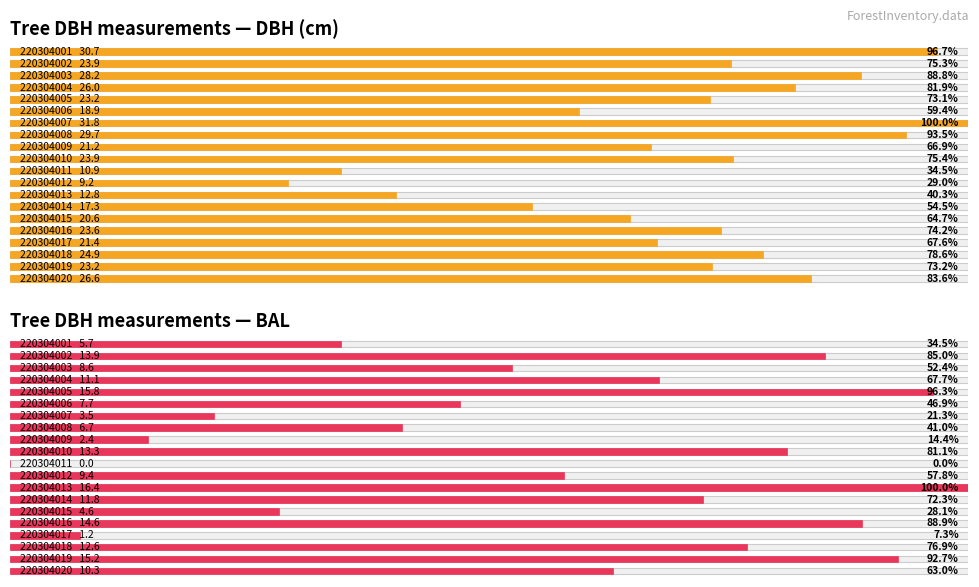

Which series has the largest total across all categories?

DBH (cm)